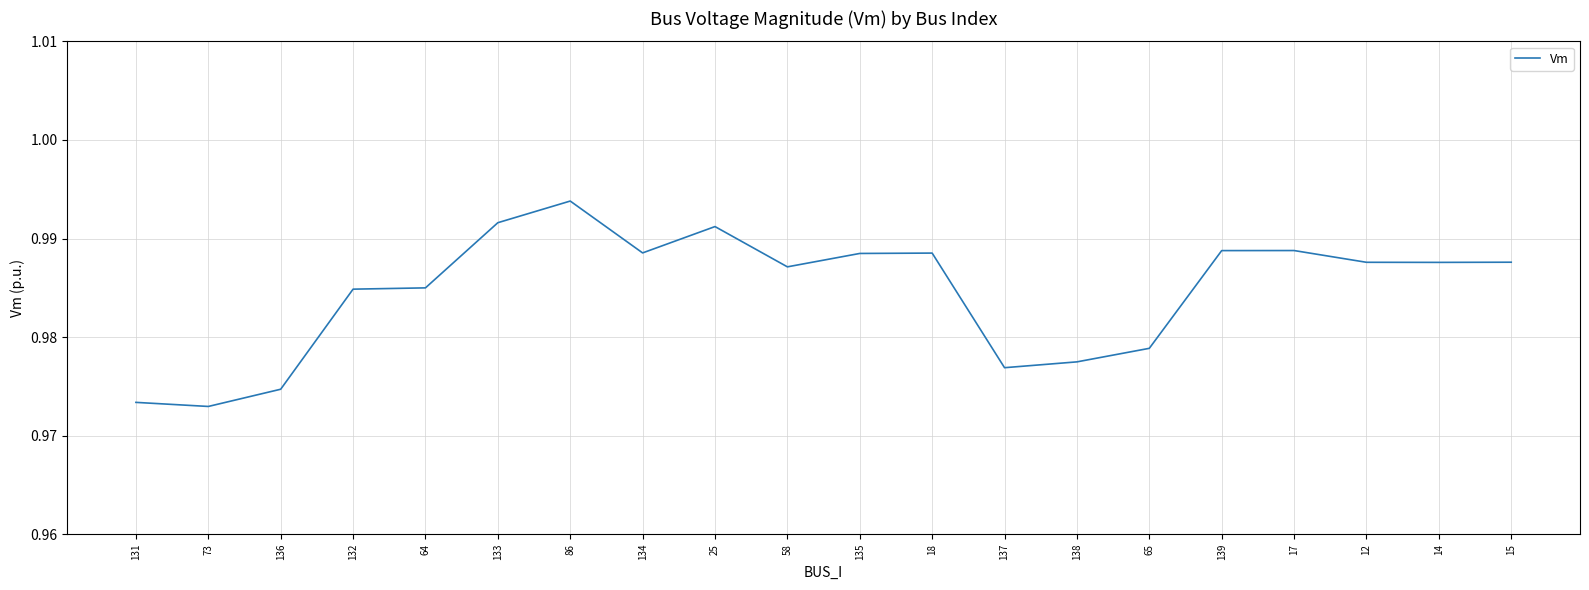

Is it true that the value at 14 is 0.5?

False